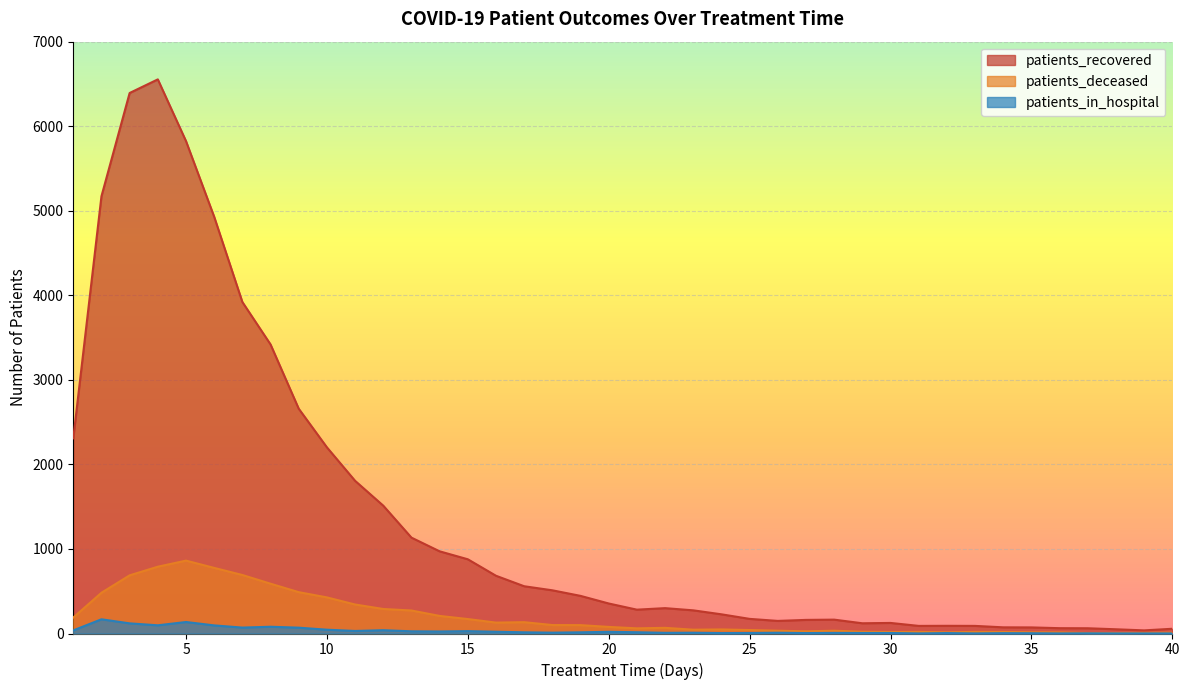

At which category does patients_recovered reach its first local peak?

4